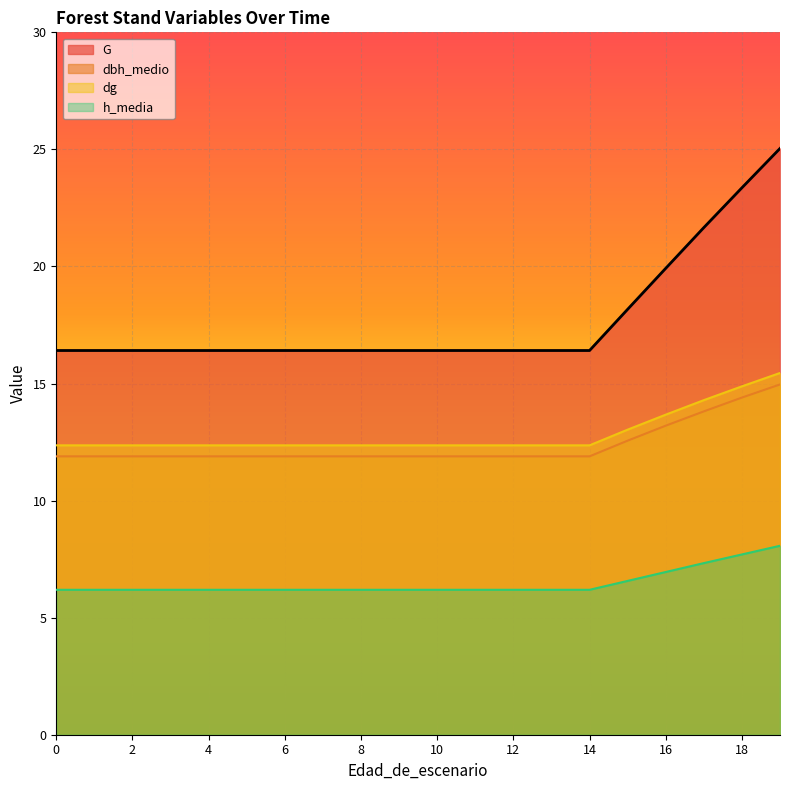

True or false: G and h_media intersect in this chart.

False